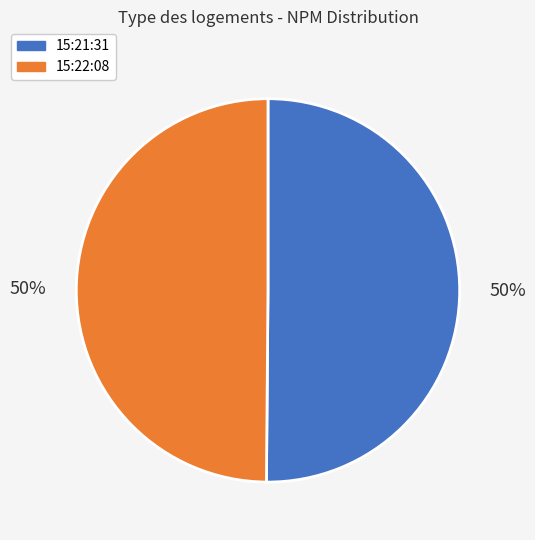

Combined, do 15:22:08 and 15:21:31 account for over 50%?

Yes